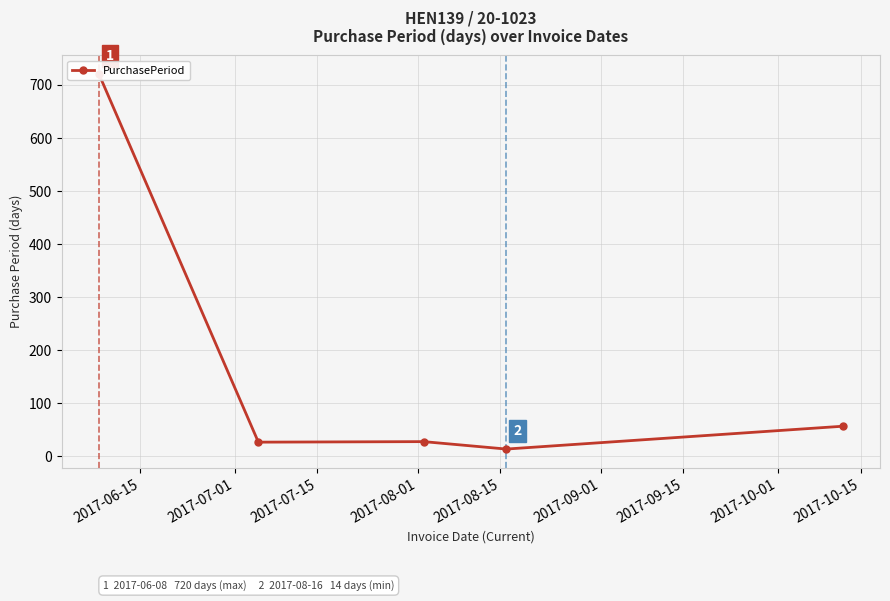

How many lines are shown in the chart?

1